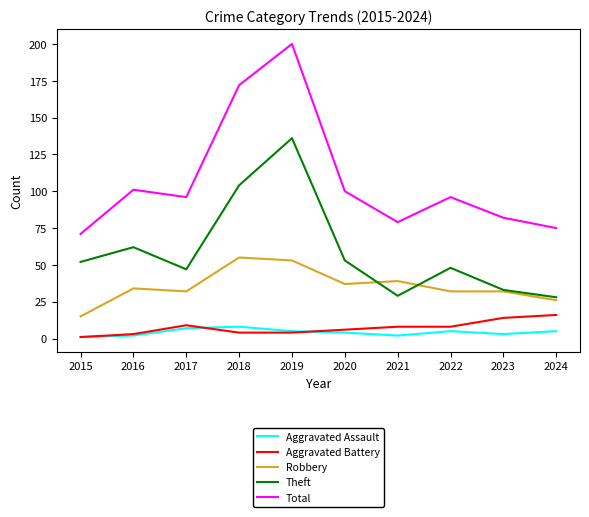

Does the chart have visible grid lines?

No